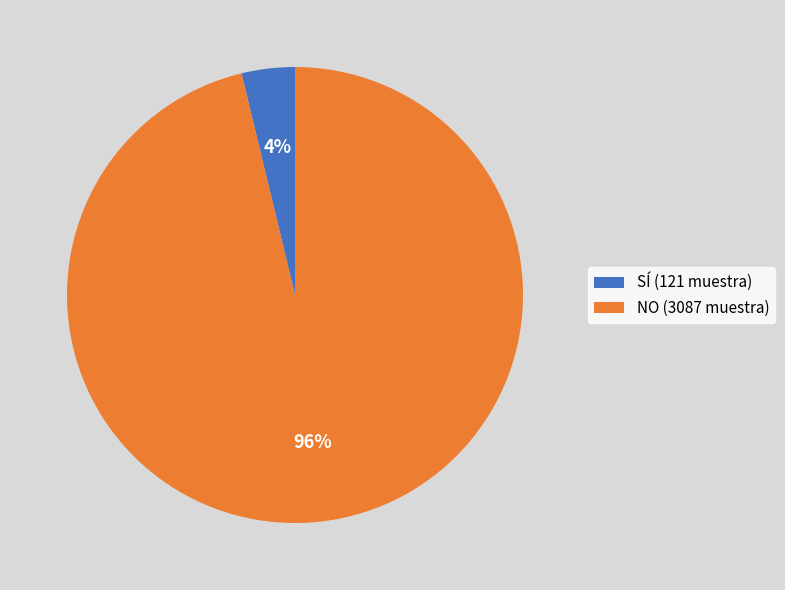

Rank the categories by value from highest to lowest.

NO (3087 muestra), SÍ (121 muestra)